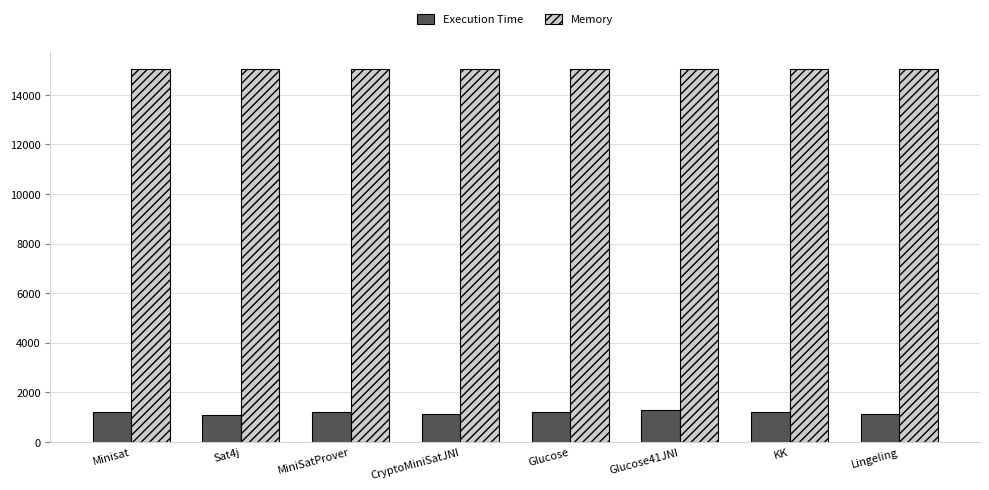

What is the total value across all series at Lingeling?

16131